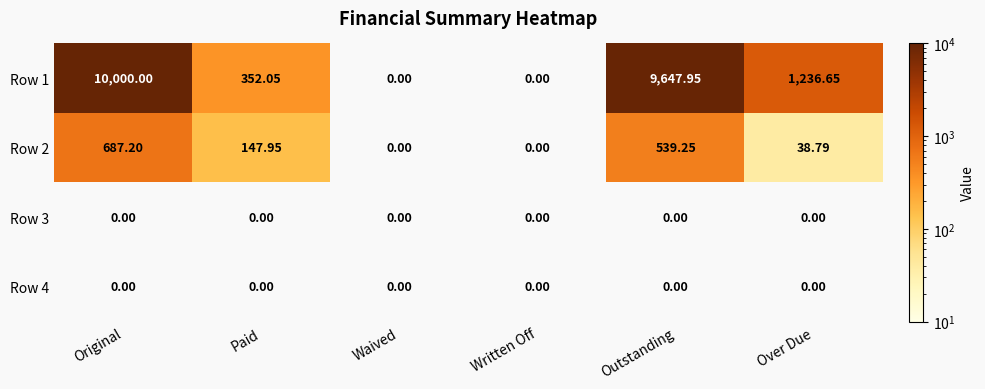

Count the number of data series in this chart.

4